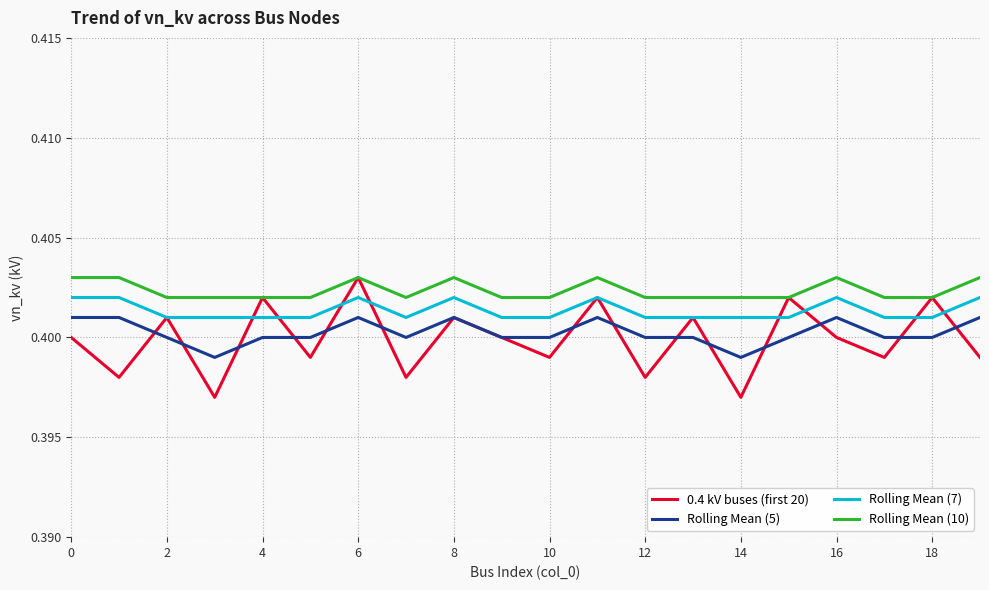

True or false: Rolling Mean (7) and Rolling Mean (10) cross at least once.

False